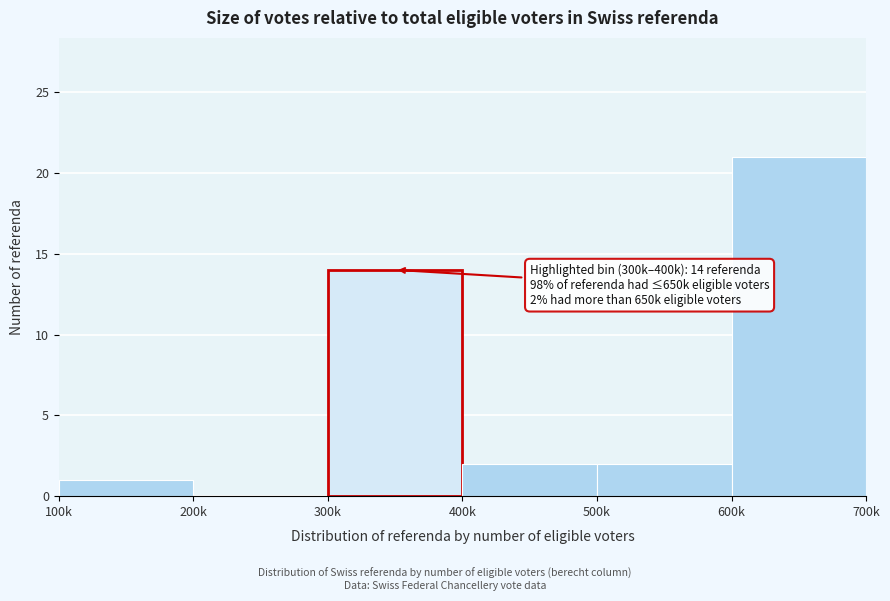

Reading left to right, extract all data points from this chart.

100k=1	200k=0	300k=14	400k=2	500k=2	600k=21